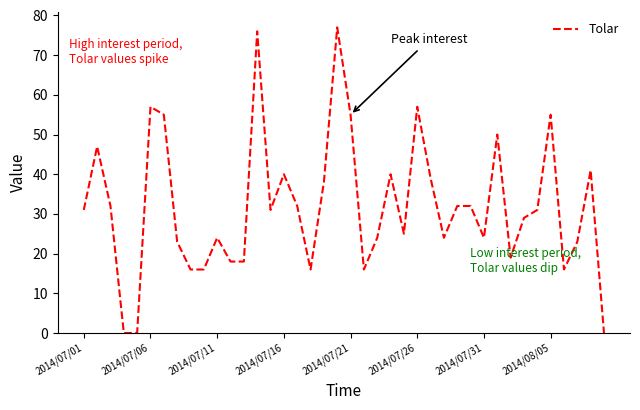

What is the difference between the maximum and minimum values?

77